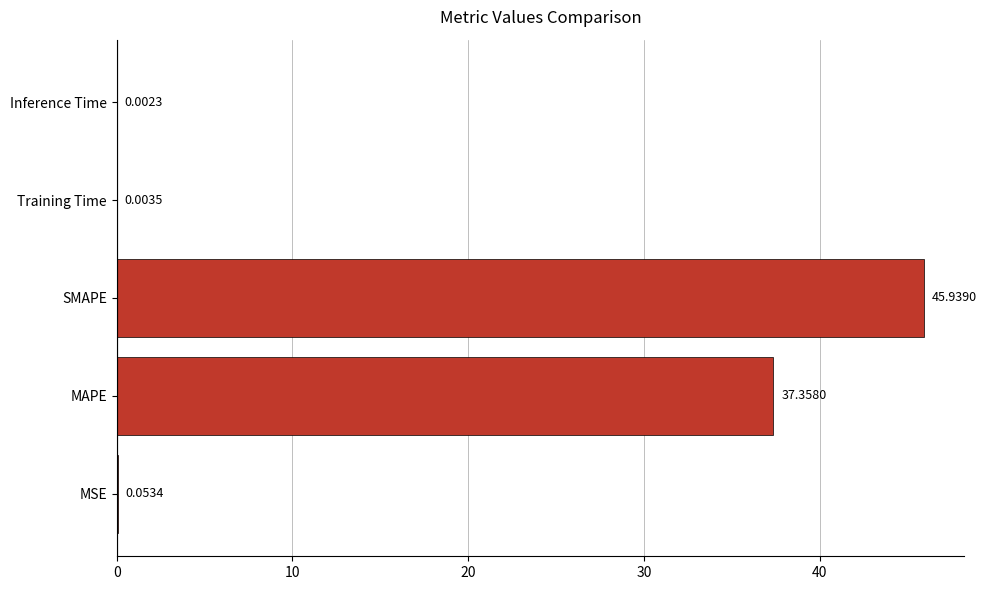

What is the sum of all values?

83.4